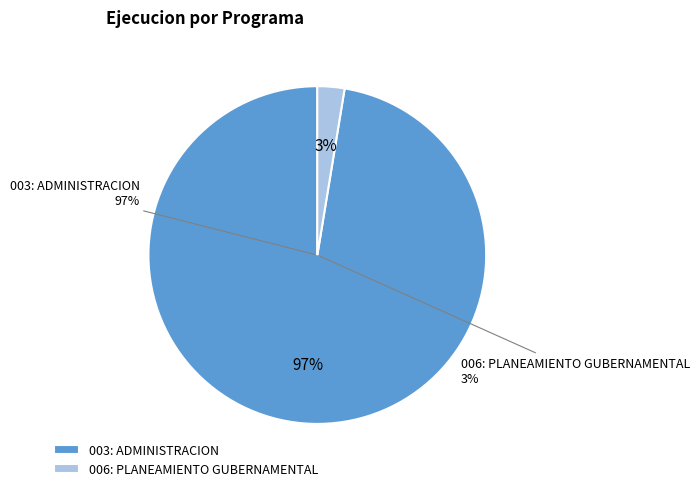

To the nearest percent, what percentage of the pie is 003: ADMINISTRACION?

97%